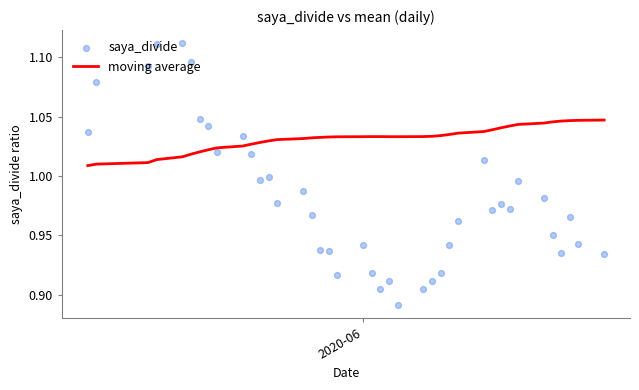

Which series has the widest spread of Y values?

saya_divide